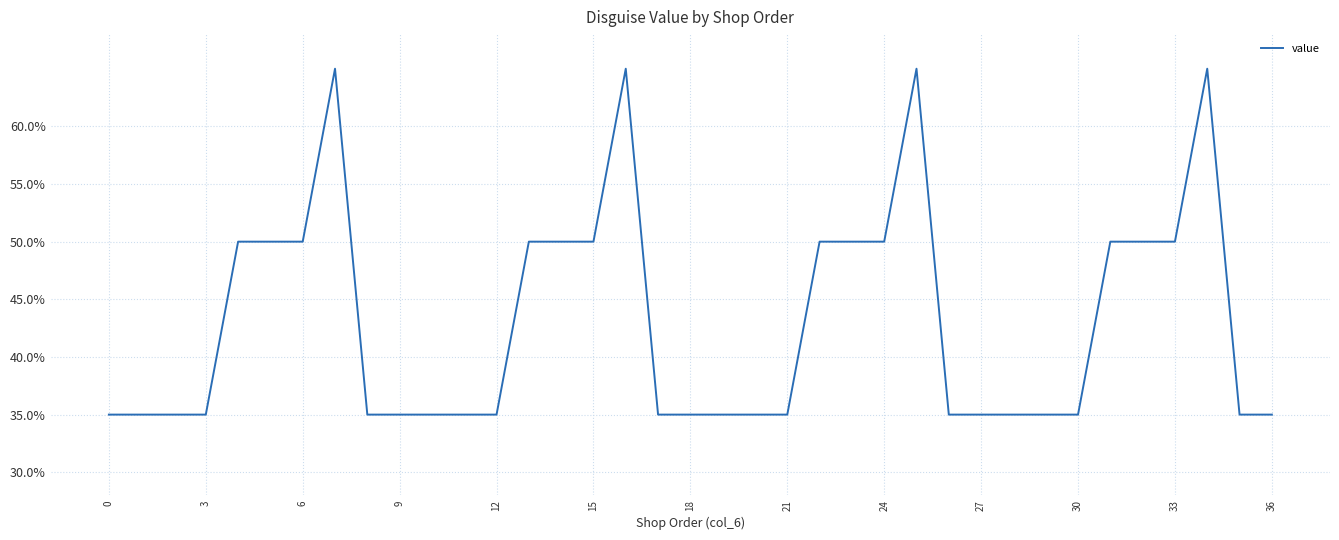

What is the maximum value shown in the chart?

65